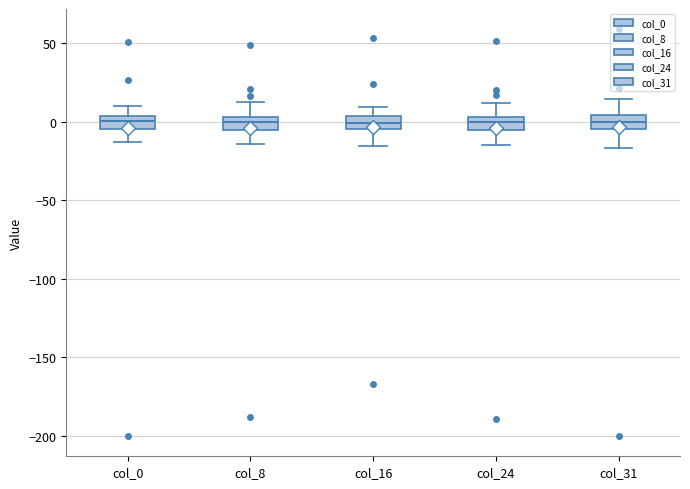

Where does the median line of the box for col_0 sit on the y-axis? The values are not printed on the chart, so give them approximately, as read against the axis.

0